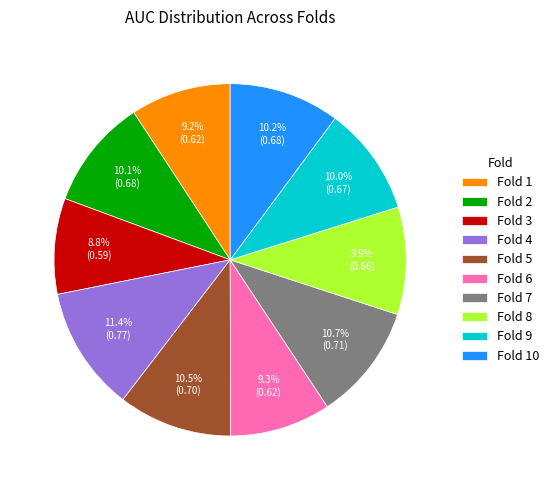

Does Fold 8 represent more than half of the total?

No